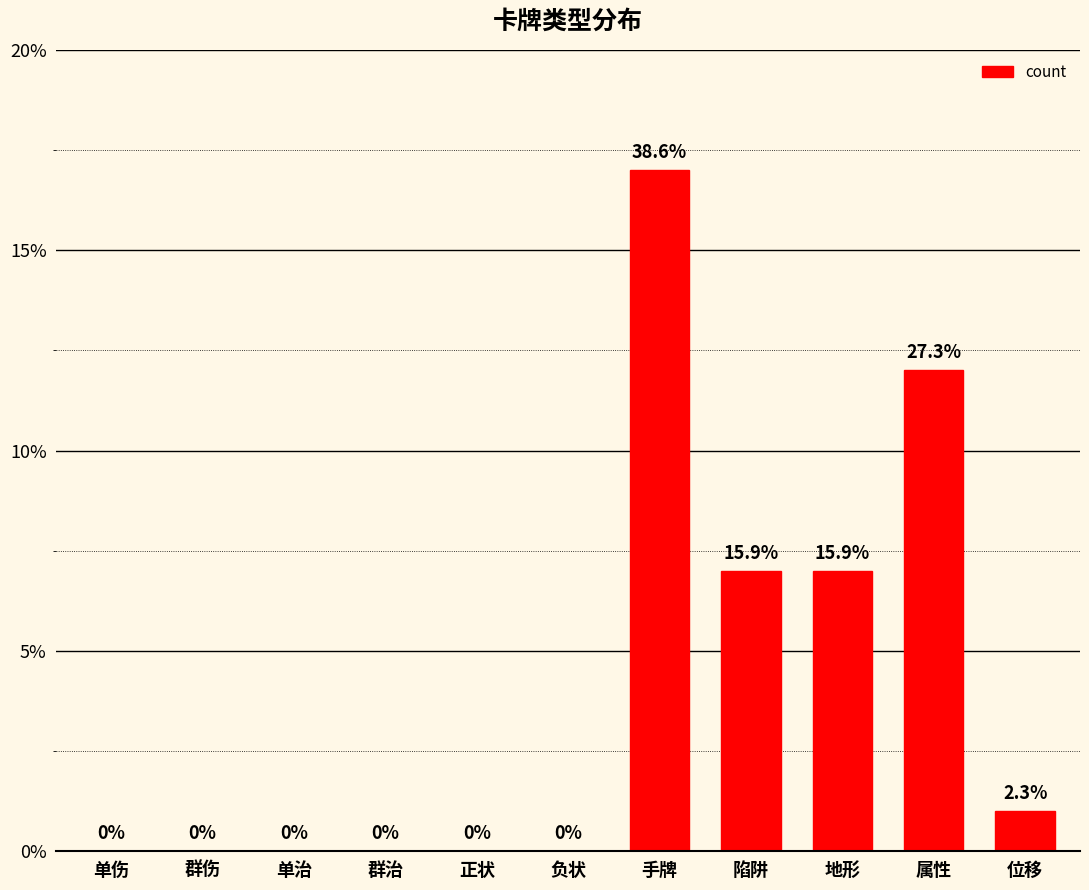

What is the sum of all values?

44